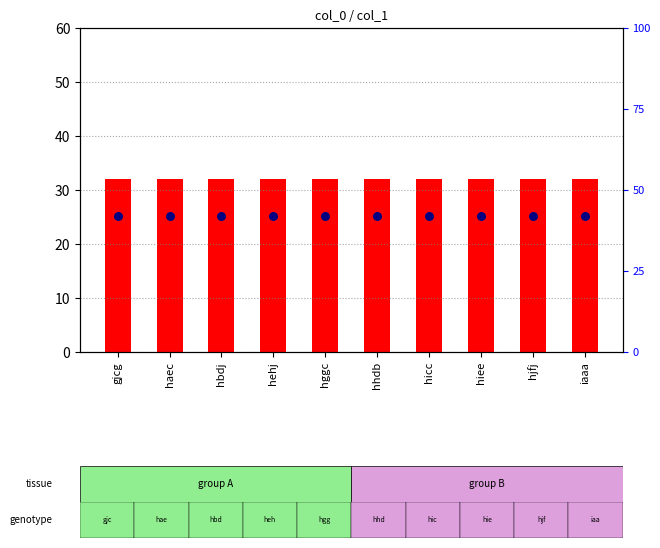

What is the total value across all series at hehj?

57.2